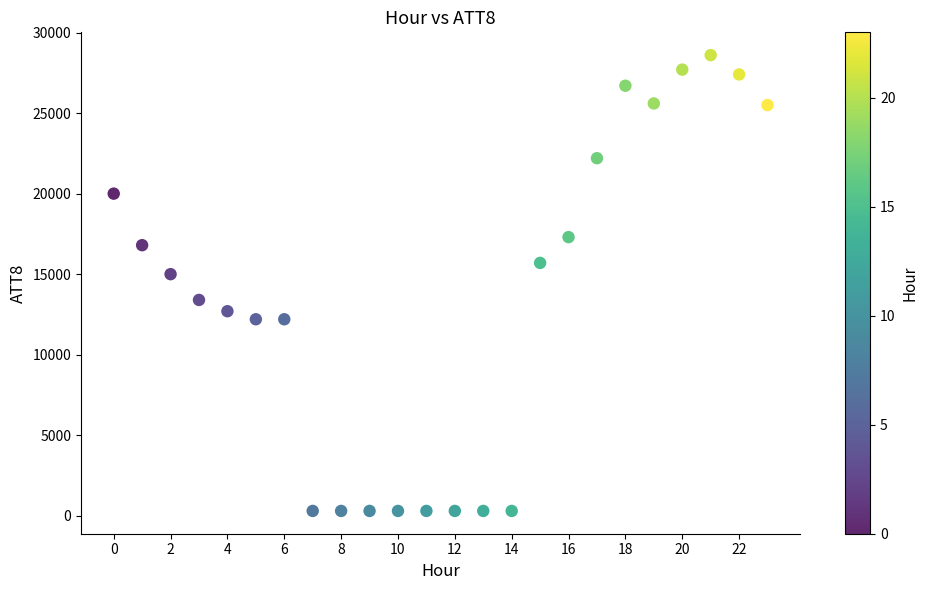

What Y value in the scatter plot is closest to 14450?

15000